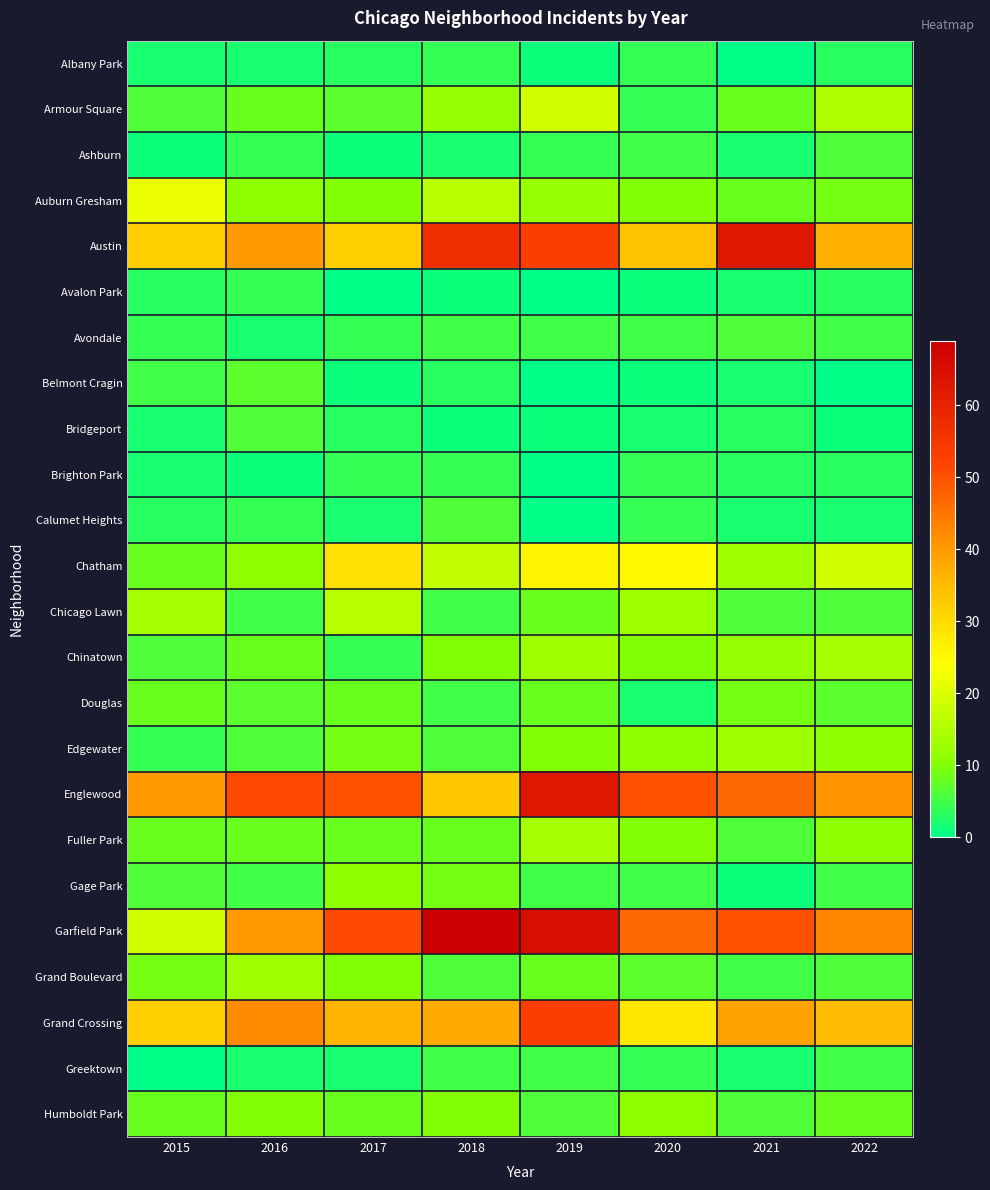

Reading left to right, what are all the values shown in this chart?

Albany Park: 2015=2	2016=2	2017=3	2018=4	2019=1	2020=4	2021=0	2022=3
Armour Square: 2015=6	2016=8	2017=7	2018=12	2019=19	2020=4	2021=8	2022=15
Ashburn: 2015=1	2016=4	2017=1	2018=2	2019=4	2020=5	2021=2	2022=6
Auburn Gresham: 2015=22	2016=11	2017=10	2018=16	2019=12	2020=10	2021=8	2022=9
Austin: 2015=32	2016=40	2017=32	2018=57	2019=53	2020=34	2021=63	2022=37
Avalon Park: 2015=3	2016=4	2017=0	2018=1	2019=0	2020=1	2021=2	2022=3
Avondale: 2015=4	2016=2	2017=4	2018=5	2019=5	2020=5	2021=6	2022=5
Belmont Cragin: 2015=5	2016=7	2017=1	2018=3	2019=0	2020=1	2021=2	2022=0
Bridgeport: 2015=2	2016=6	2017=3	2018=1	2019=1	2020=2	2021=3	2022=1
Brighton Park: 2015=2	2016=1	2017=4	2018=4	2019=0	2020=4	2021=3	2022=3
Calumet Heights: 2015=3	2016=4	2017=2	2018=6	2019=0	2020=4	2021=2	2022=2
Chatham: 2015=8	2016=11	2017=29	2018=17	2019=26	2020=25	2021=13	2022=19
Chicago Lawn: 2015=14	2016=5	2017=16	2018=5	2019=8	2020=13	2021=6	2022=6
Chinatown: 2015=6	2016=8	2017=4	2018=10	2019=13	2020=10	2021=12	2022=14
Douglas: 2015=8	2016=7	2017=8	2018=5	2019=8	2020=2	2021=9	2022=7
Edgewater: 2015=4	2016=6	2017=9	2018=6	2019=10	2020=11	2021=13	2022=11
Englewood: 2015=40	2016=51	2017=50	2018=33	2019=63	2020=50	2021=47	2022=41
Fuller Park: 2015=8	2016=8	2017=8	2018=8	2019=14	2020=10	2021=6	2022=11
Gage Park: 2015=6	2016=5	2017=11	2018=9	2019=5	2020=5	2021=1	2022=5
Garfield Park: 2015=19	2016=40	2017=51	2018=69	2019=65	2020=47	2021=50	2022=43
Grand Boulevard: 2015=9	2016=13	2017=10	2018=6	2019=8	2020=7	2021=5	2022=6
Grand Crossing: 2015=32	2016=42	2017=36	2018=38	2019=53	2020=28	2021=39	2022=35
Greektown: 2015=0	2016=2	2017=2	2018=5	2019=5	2020=4	2021=2	2022=5
Humboldt Park: 2015=8	2016=10	2017=8	2018=10	2019=6	2020=11	2021=6	2022=8